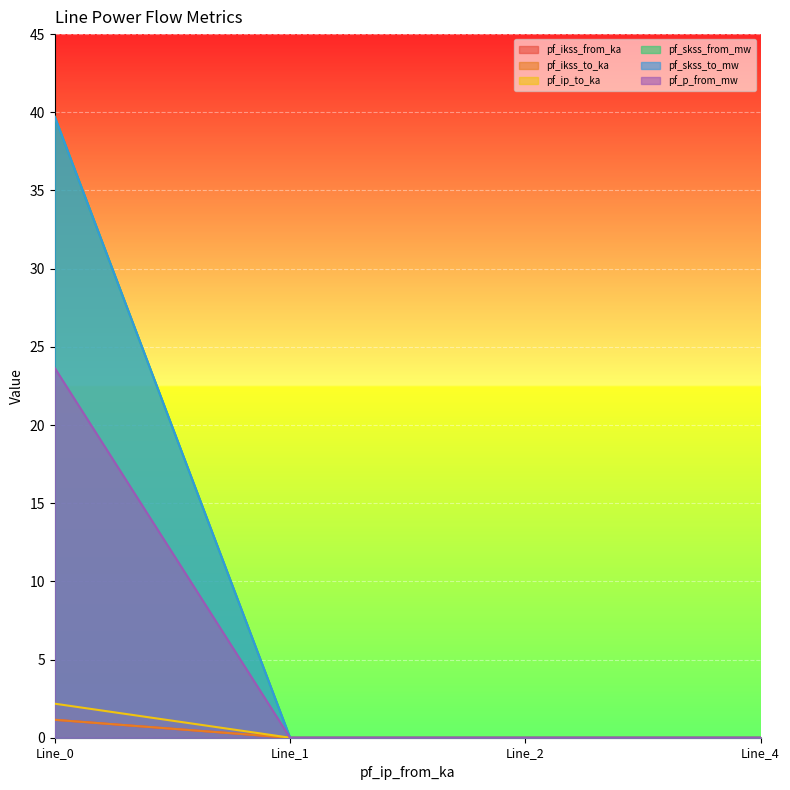

What is the sum of the pf_skss_to_mw values at Line_2 and Line_0?

39.7